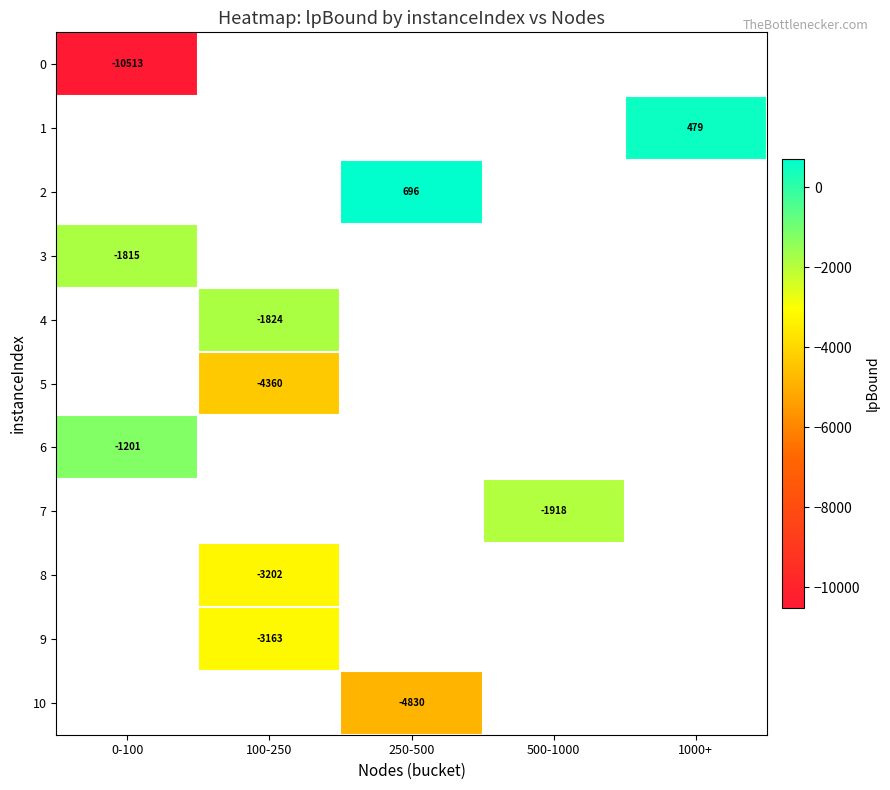

Between 250-500 and 100-250, which is larger?

100-250